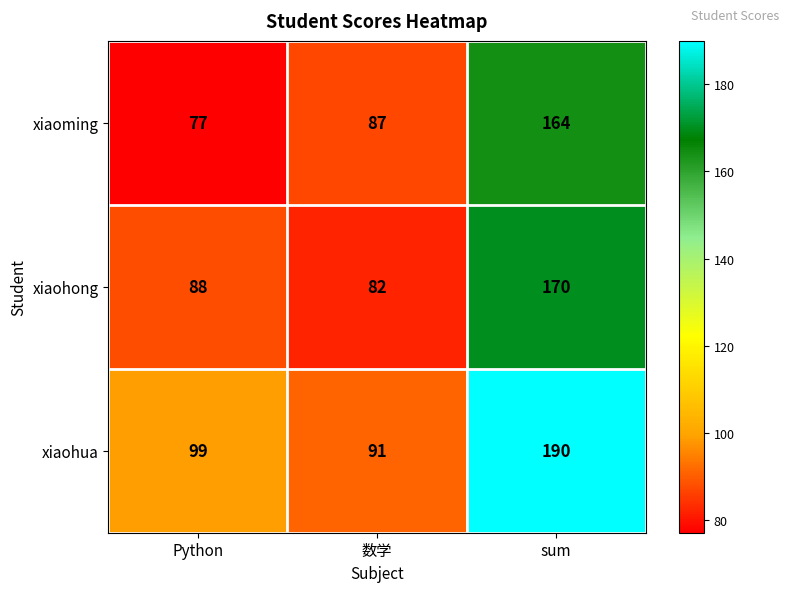

What is the smallest value displayed?

77